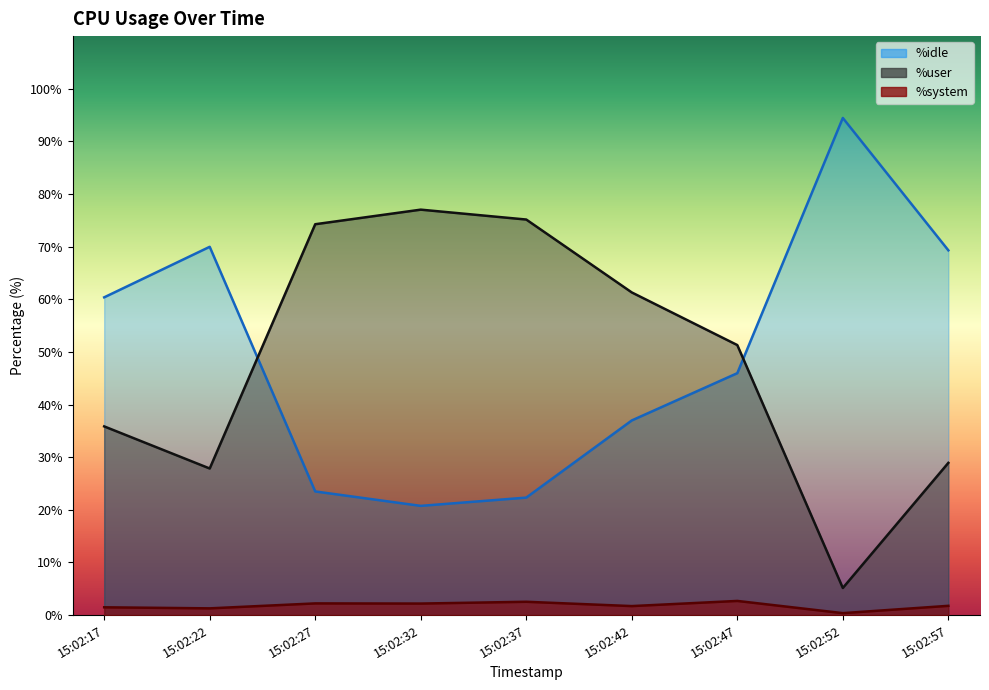

Where is the first local minimum for %system?

15:02:22